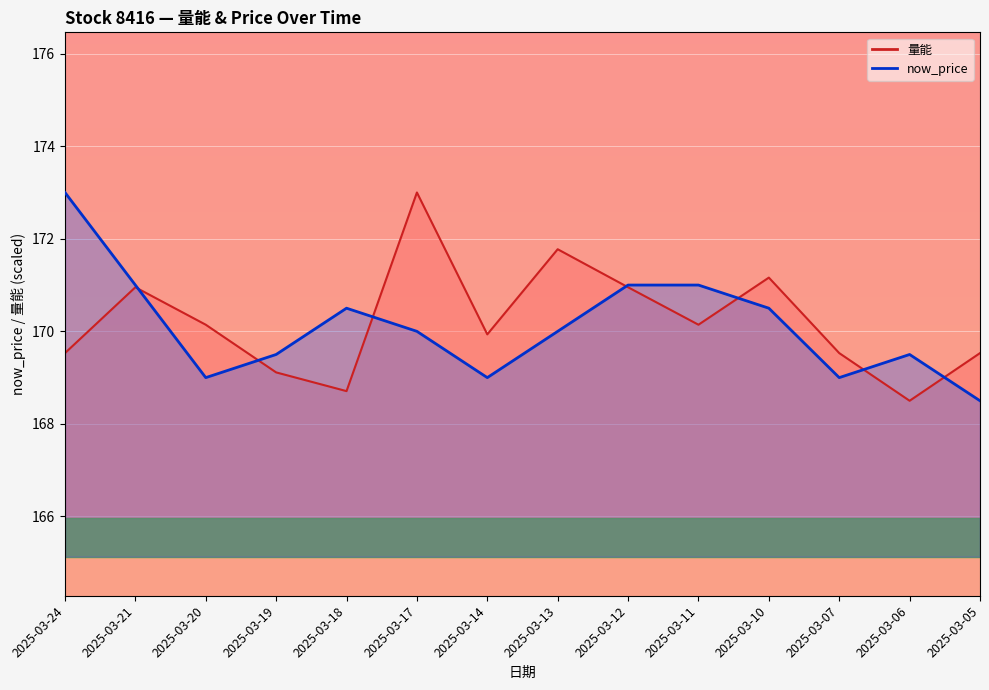

What is the highest value of the 量能 series?

173.0